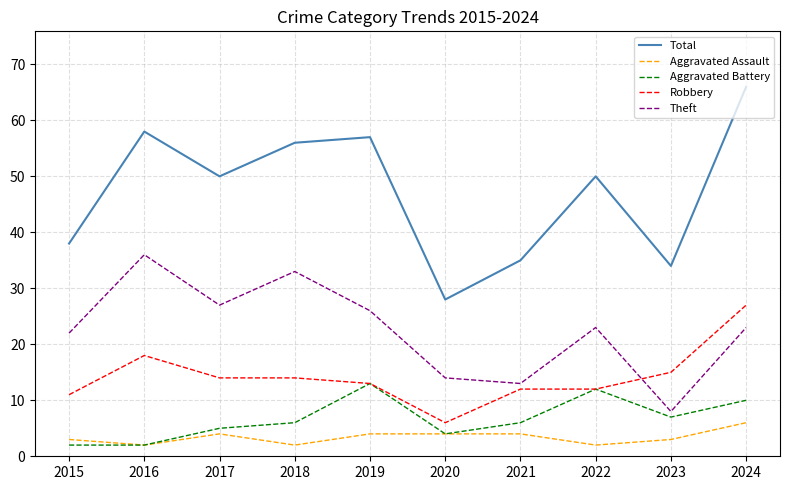

What is the sum of all Total values?

472